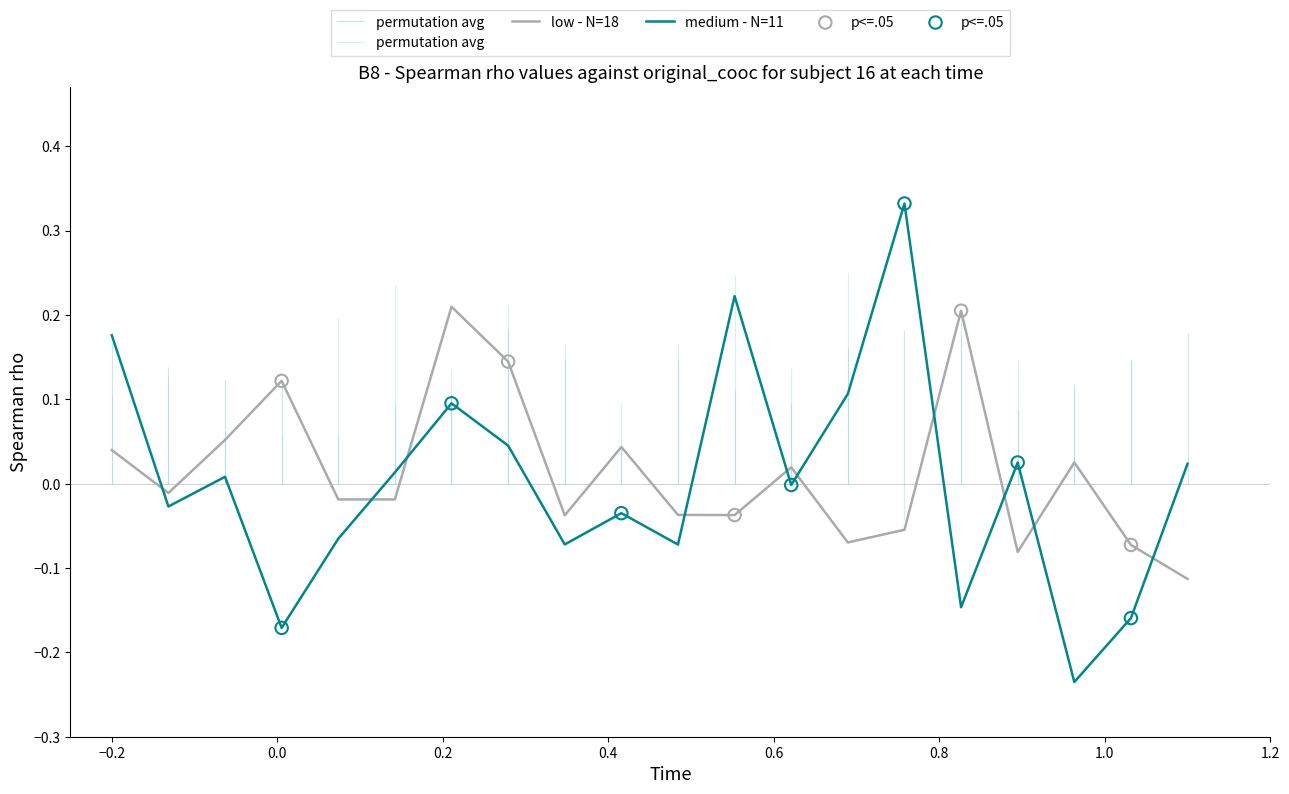

Which series has the widest spread of Y values?

medium - N=11